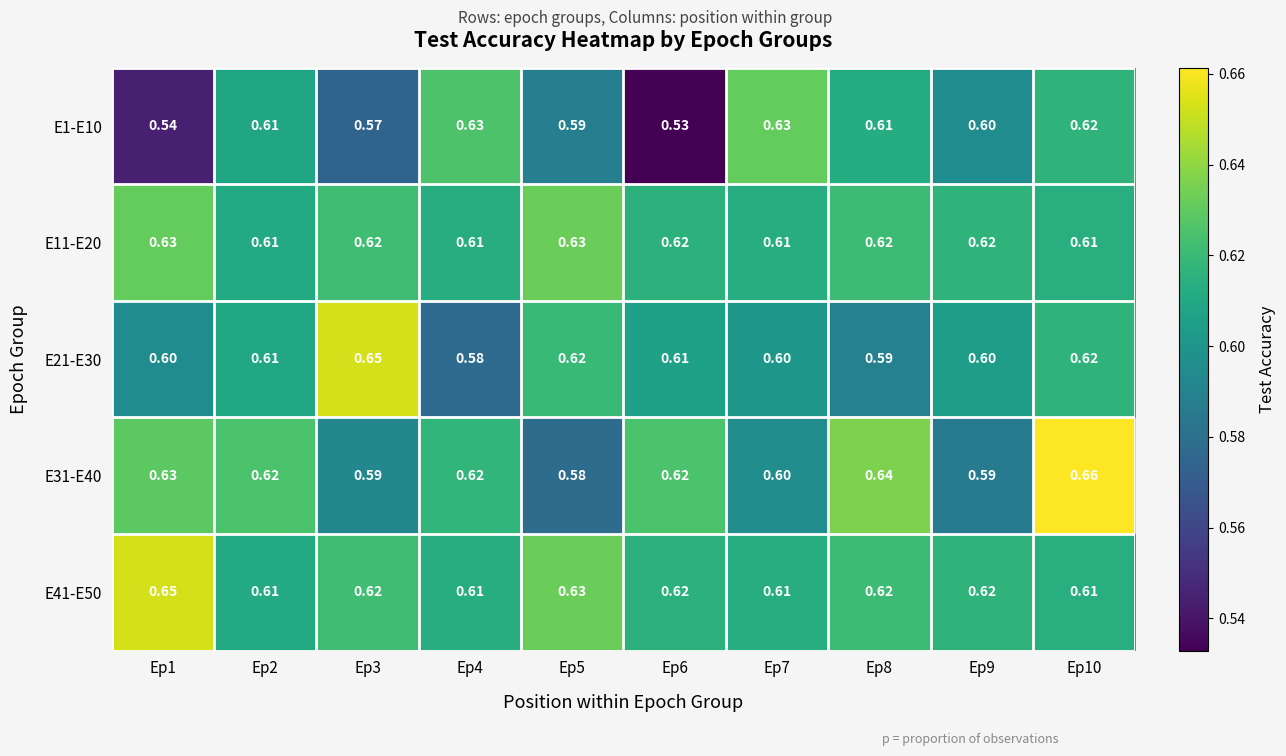

How many series are shown in this chart?

5